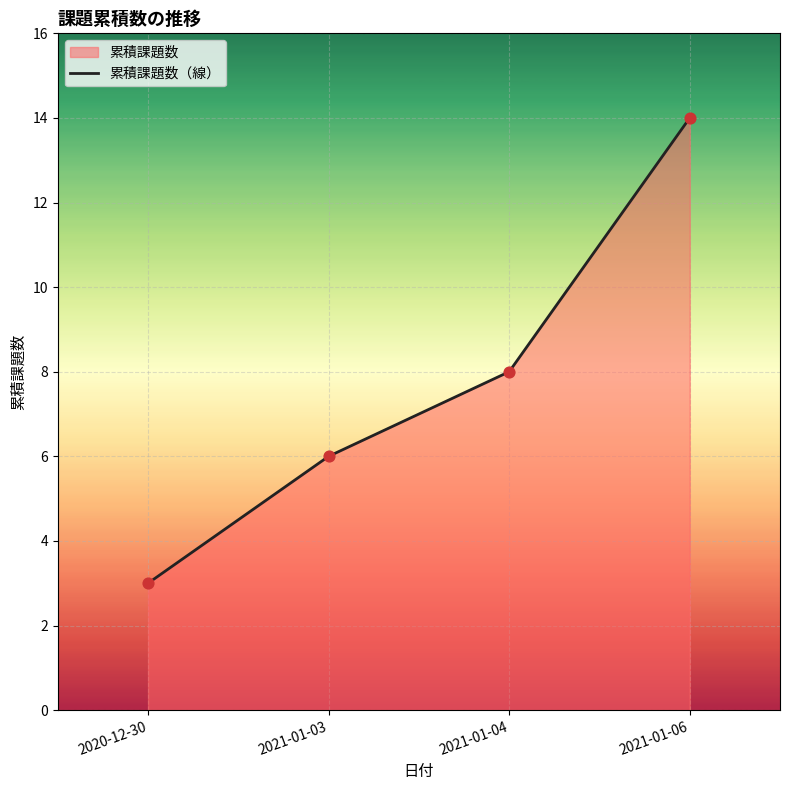

Approximately how many times larger is the value at 2020-12-30 compared to 2021-01-04?

0.4